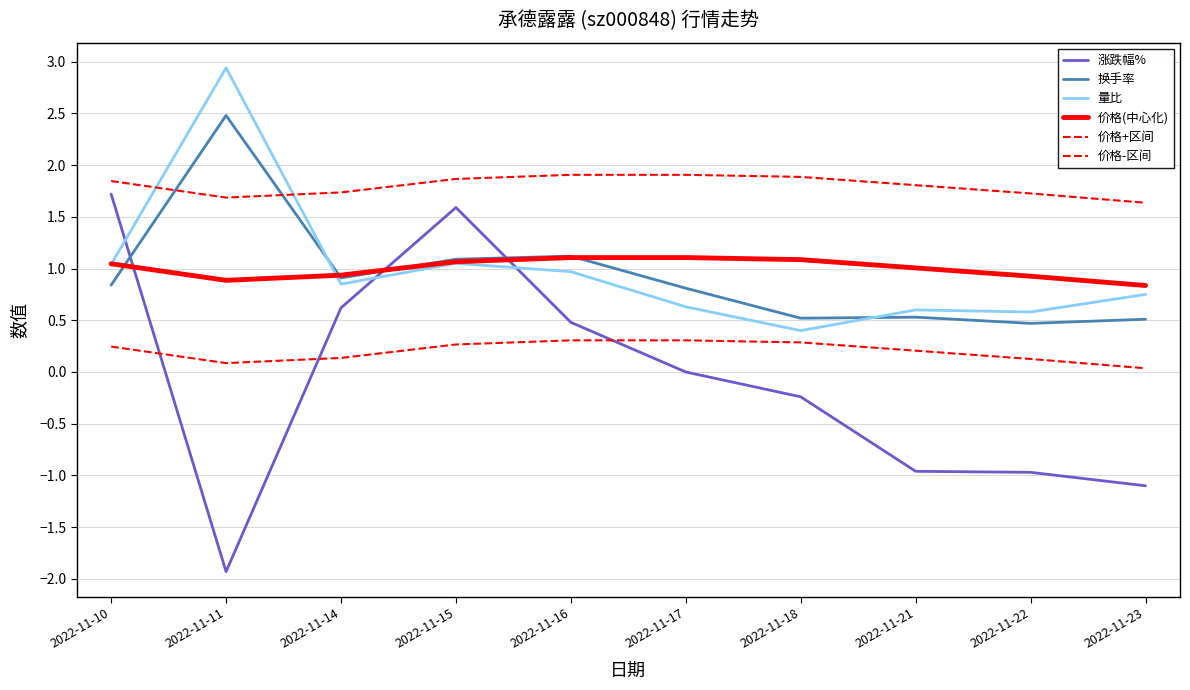

How many lines are shown in the chart?

6